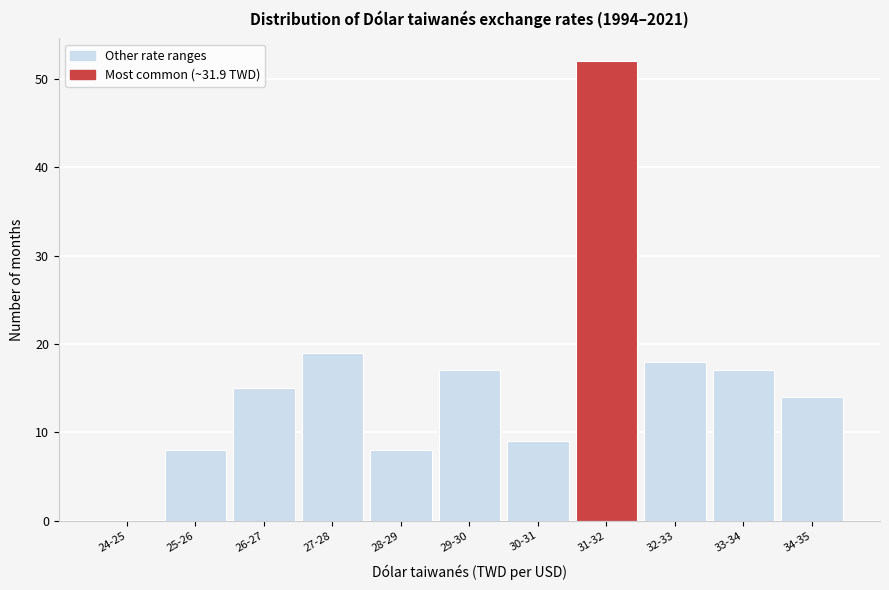

Reading left to right, list all the values displayed in this chart.

24-25=0	25-26=8	26-27=15	27-28=19	28-29=8	29-30=17	30-31=9	31-32=52	32-33=18	33-34=17	34-35=14